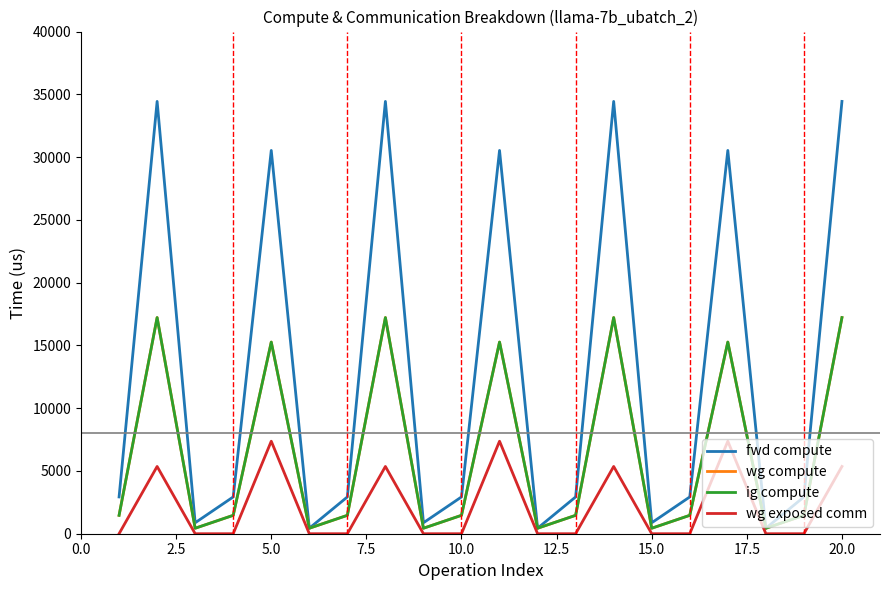

Does the chart have visible grid lines?

No